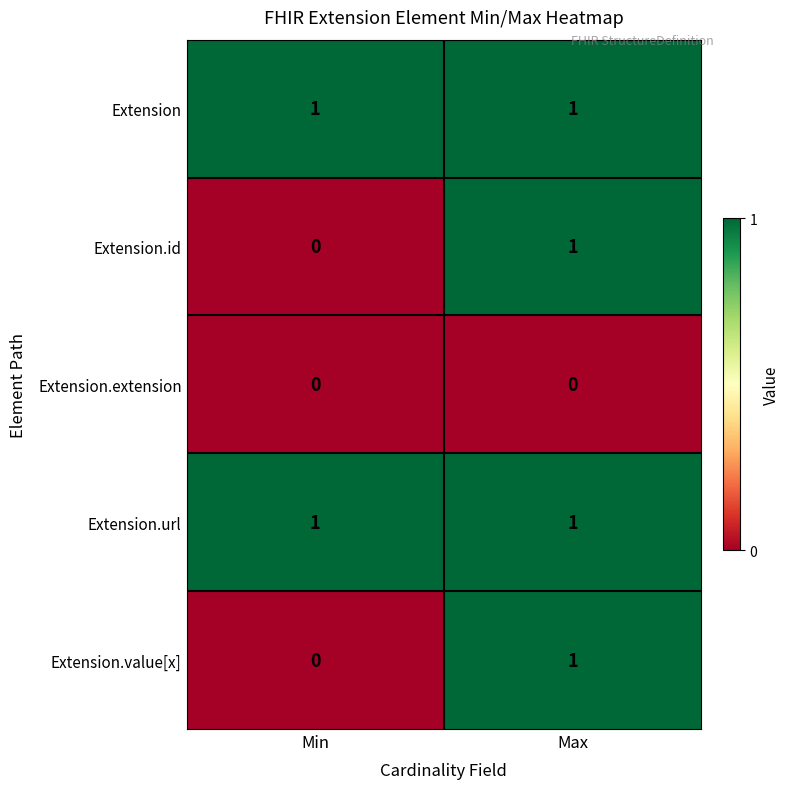

The value of Extension.id at Min is 1. True or false?

False